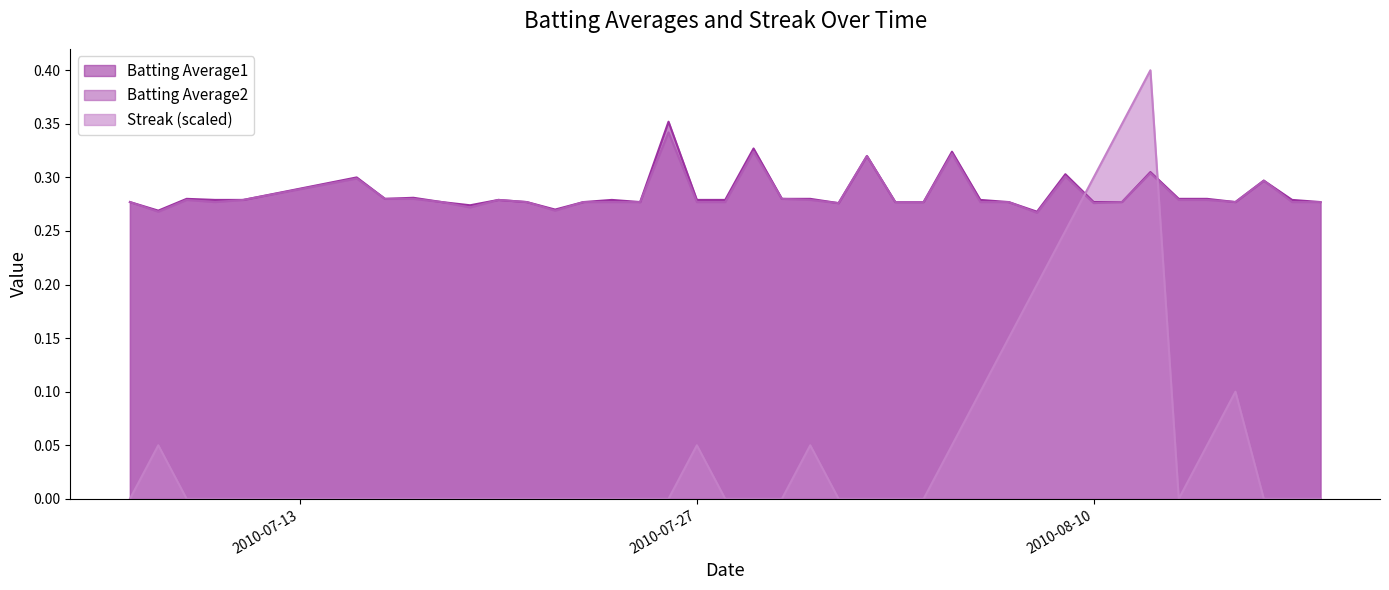

What is the maximum value for Batting Average2?

0.3